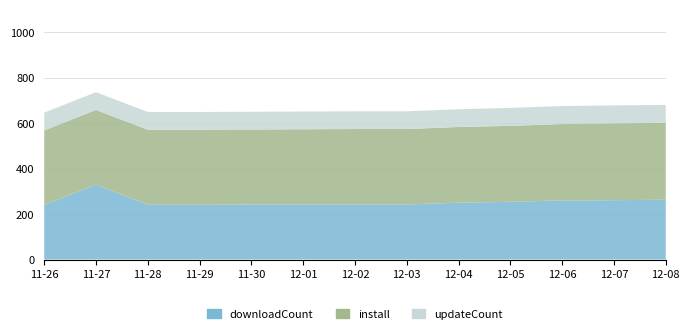

Reading left to right, transcribe all the data shown in this chart.

downloadCount: 2024-11-26=240	2024-11-27=329	2024-11-28=241	2024-11-29=241	2024-11-30=242	2024-12-01=242	2024-12-02=242	2024-12-03=242	2024-12-04=250	2024-12-05=254	2024-12-06=260	2024-12-07=261	2024-12-08=263
install: 2024-11-26=328	2024-11-27=329	2024-11-28=330	2024-11-29=330	2024-11-30=330	2024-12-01=331	2024-12-02=332	2024-12-03=332	2024-12-04=333	2024-12-05=334	2024-12-06=336	2024-12-07=338	2024-12-08=338
updateCount: 2024-11-26=78	2024-11-27=78	2024-11-28=78	2024-11-29=78	2024-11-30=78	2024-12-01=78	2024-12-02=78	2024-12-03=78	2024-12-04=78	2024-12-05=79	2024-12-06=79	2024-12-07=79	2024-12-08=79